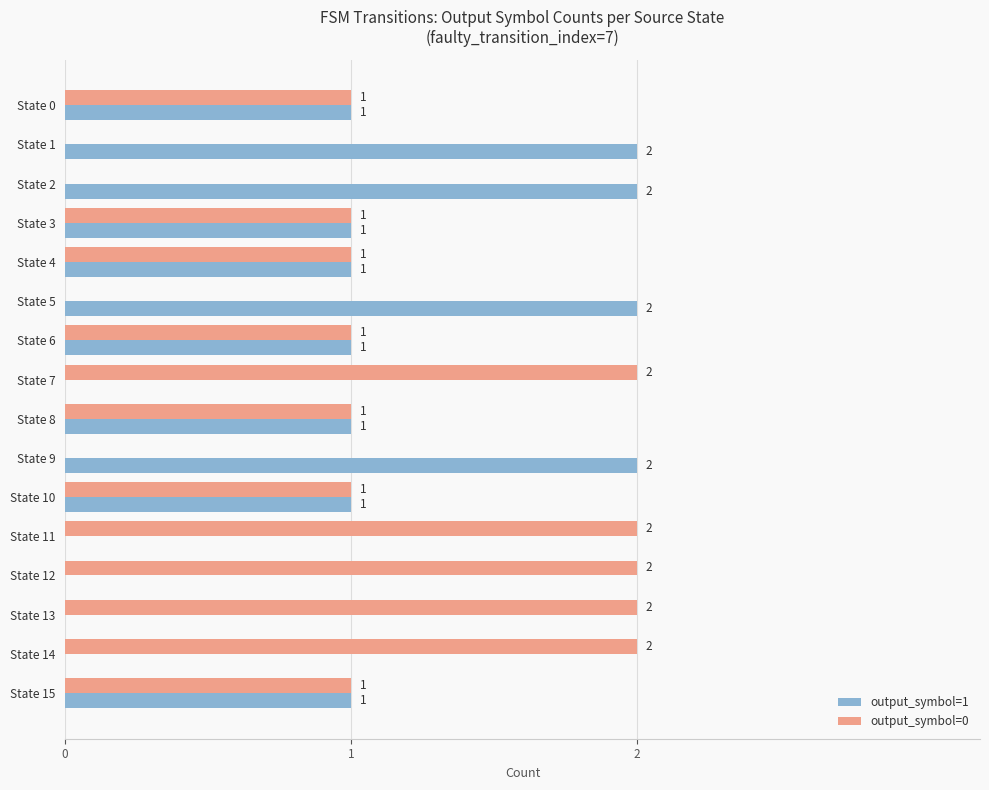

What is the sum of all output_symbol=1 values?

15